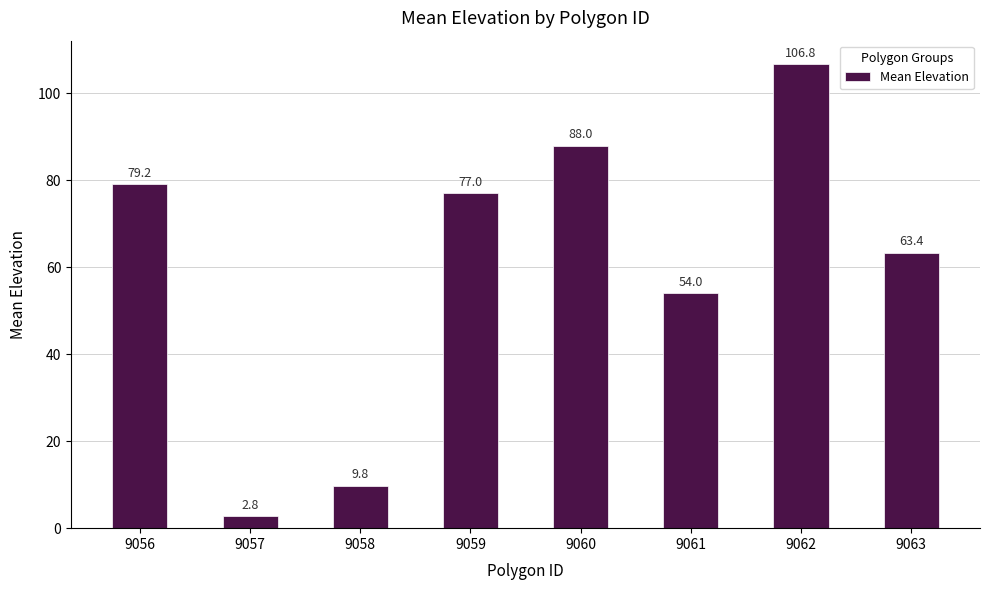

Reading right to left, transcribe all the data shown in this chart.

63.4	106.8	54.0	88.0	77.0	9.8	2.8	79.2